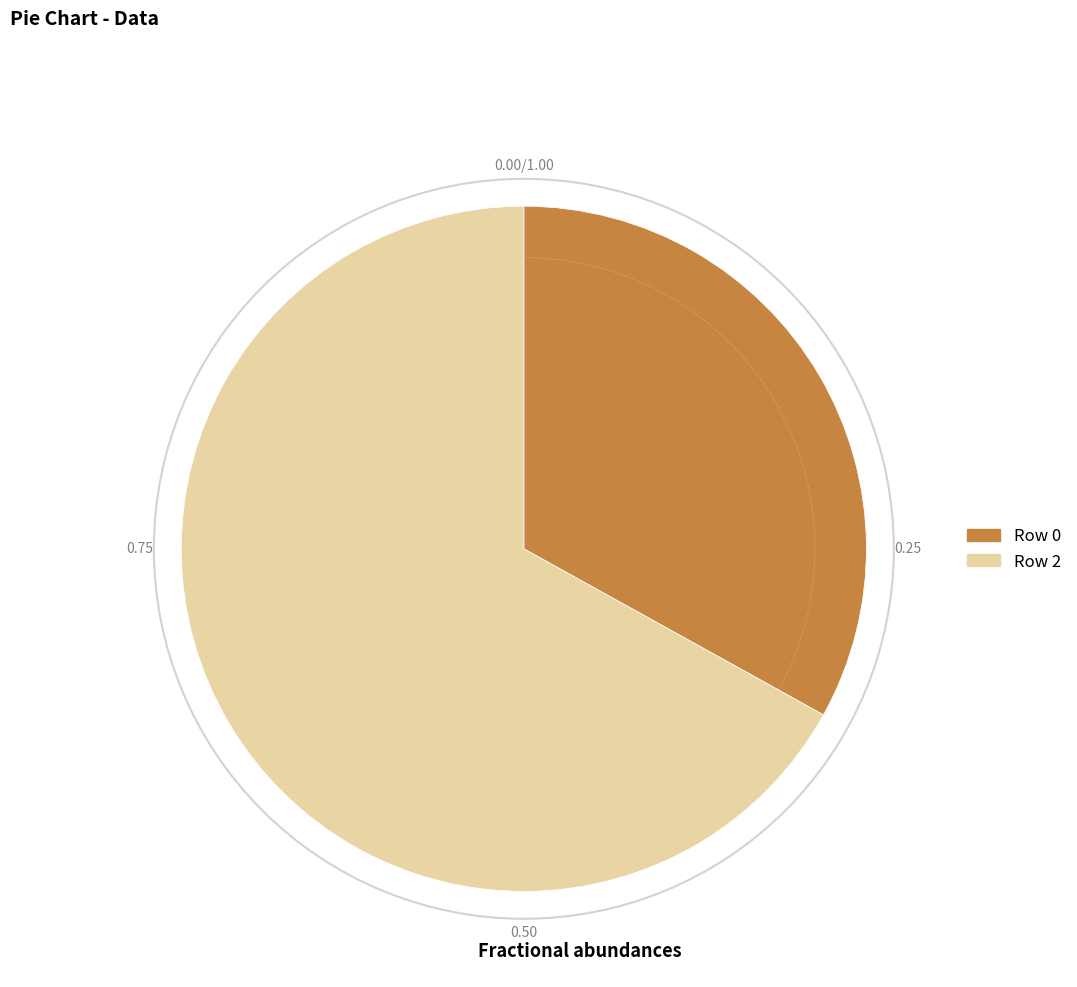

Is there a majority slice in this chart?

Yes